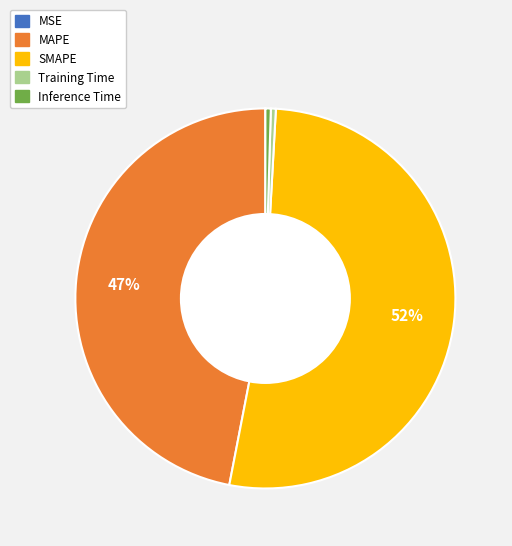

Do MAPE and SMAPE together represent more than half of the pie?

Yes